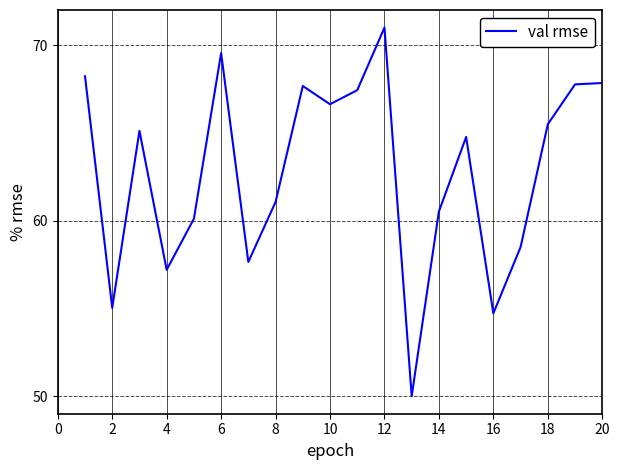

What is the maximum value shown in the chart?

71.0